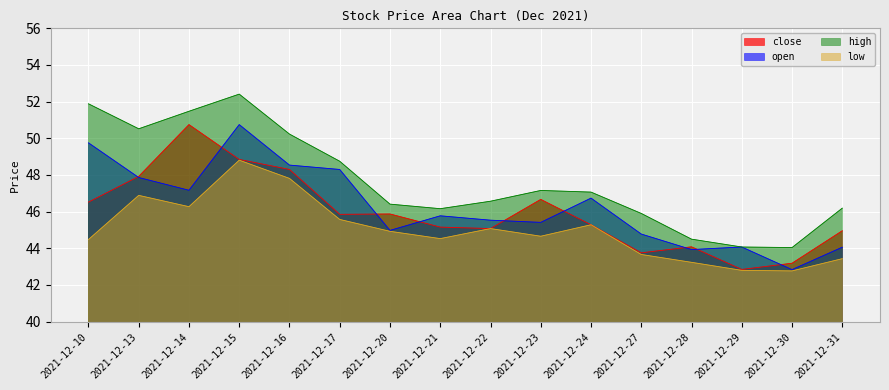

True or false: low and high intersect in this chart.

False